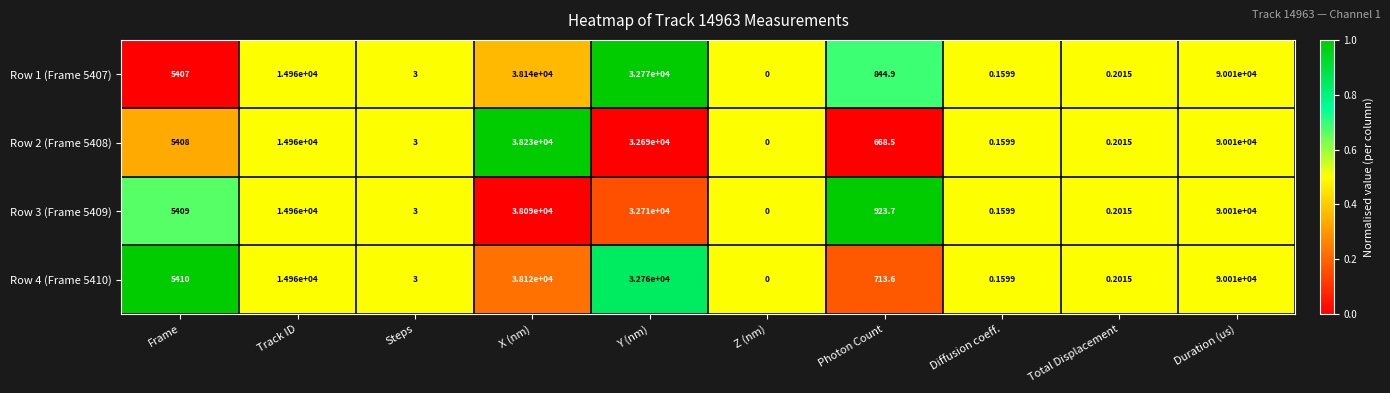

At which category is the sum across all series the highest?

Duration (us)